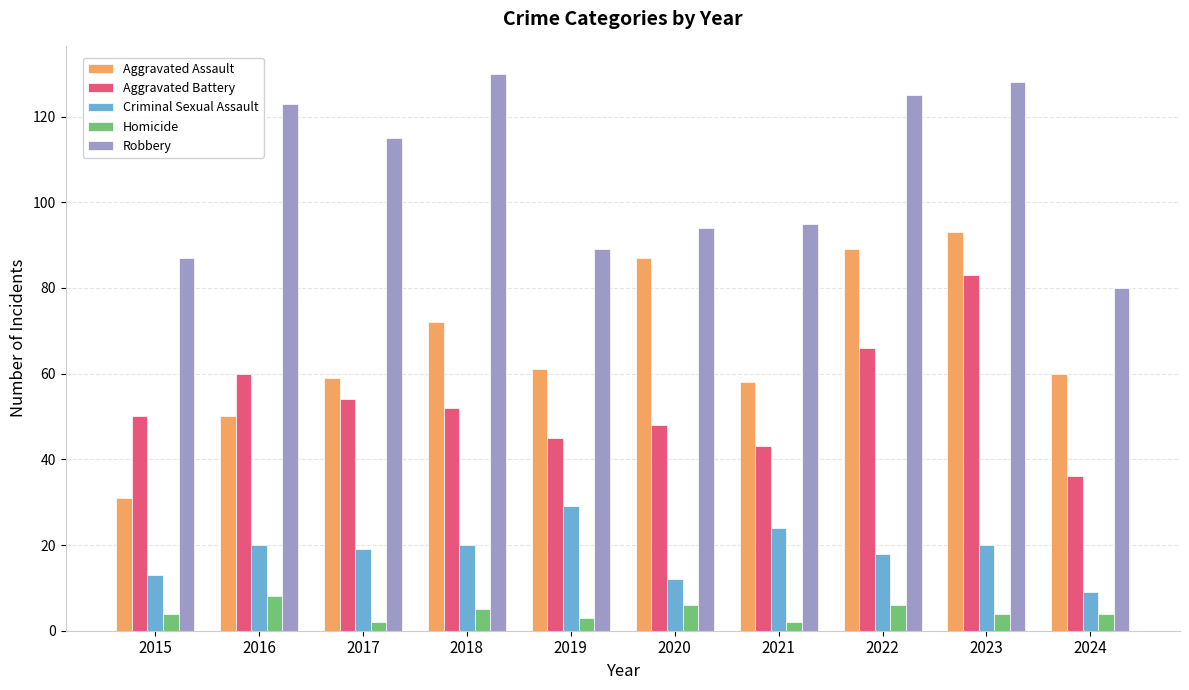

What is the minimum value for Robbery?

80